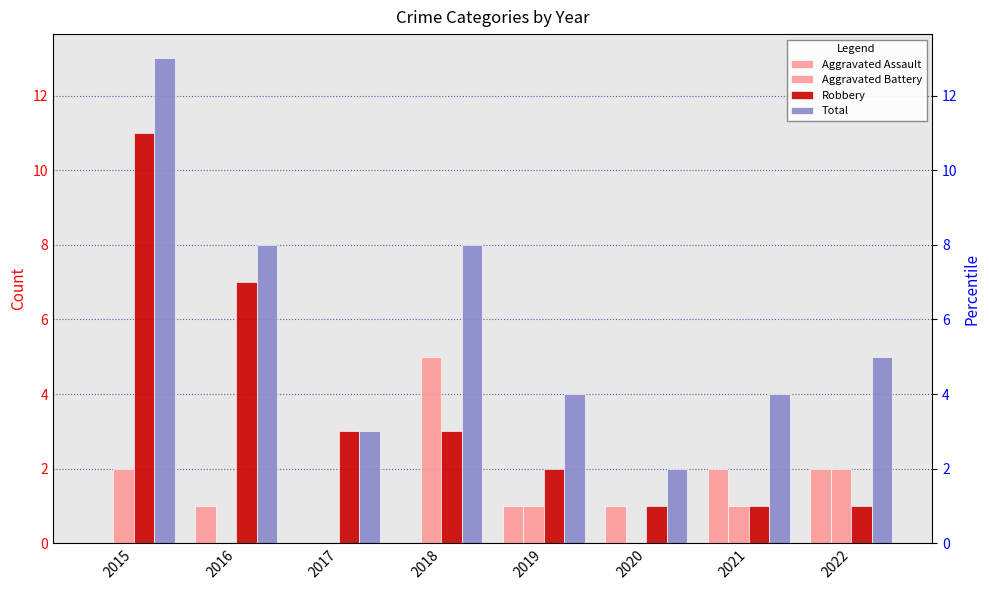

Which category has the highest value across all series?

2015